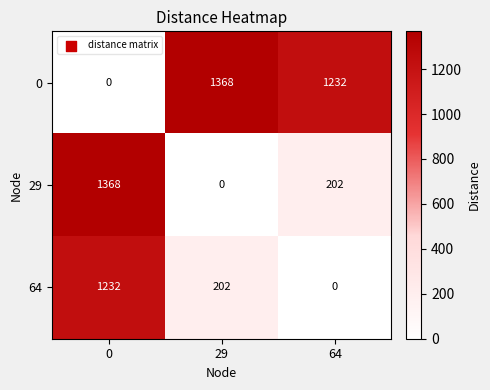

What is the difference between the highest and lowest values at 64?

1232